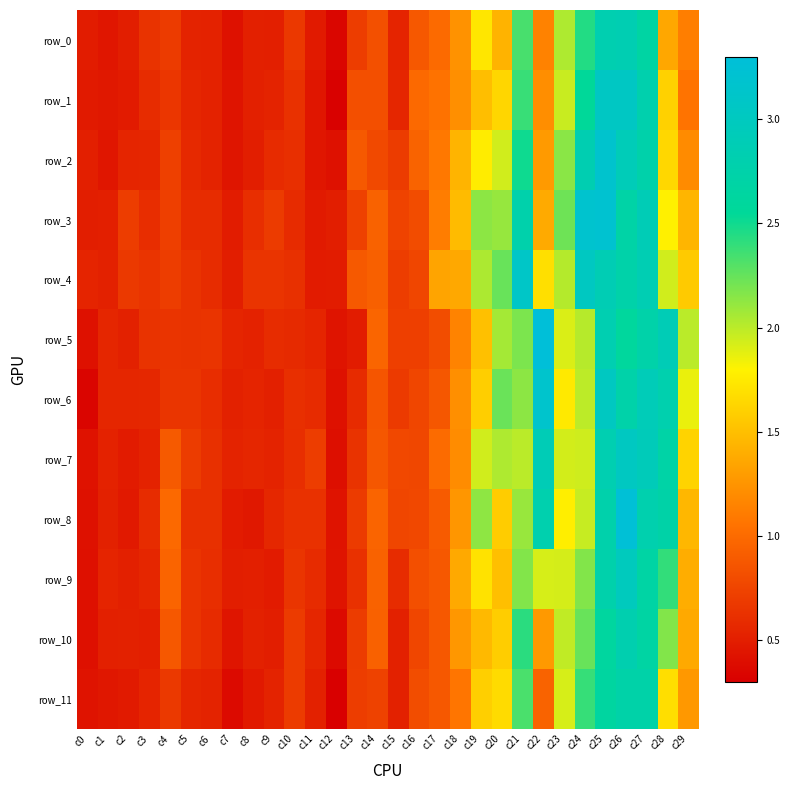

Reading left to right, list all the values displayed in this chart.

row_0: c0=0.5	c1=0.4	c2=0.5	c3=0.6	c4=0.7	c5=0.5	c6=0.5	c7=0.4	c8=0.5	c9=0.5	c10=0.7	c11=0.5	c12=0.3	c13=0.7	c14=0.8	c15=0.5	c16=0.9	c17=1.0	c18=1.2	c19=1.7	c20=1.4	c21=2.3	c22=1.1	c23=2.0	c24=2.4	c25=2.8	c26=2.9	c27=2.7	c28=1.4	c29=1.1
row_1: c0=0.5	c1=0.5	c2=0.5	c3=0.6	c4=0.7	c5=0.6	c6=0.5	c7=0.4	c8=0.5	c9=0.5	c10=0.6	c11=0.4	c12=0.3	c13=0.8	c14=0.8	c15=0.6	c16=1.0	c17=1.0	c18=1.2	c19=1.5	c20=1.6	c21=2.4	c22=1.2	c23=2.0	c24=2.6	c25=3.0	c26=3.1	c27=2.8	c28=1.6	c29=1.1
row_2: c0=0.5	c1=0.5	c2=0.5	c3=0.6	c4=0.7	c5=0.6	c6=0.5	c7=0.4	c8=0.5	c9=0.6	c10=0.6	c11=0.4	c12=0.4	c13=0.9	c14=0.8	c15=0.7	c16=1.0	c17=1.1	c18=1.4	c19=1.8	c20=1.9	c21=2.5	c22=1.3	c23=2.1	c24=2.8	c25=3.2	c26=2.9	c27=2.8	c28=1.6	c29=1.2
row_3: c0=0.5	c1=0.5	c2=0.7	c3=0.6	c4=0.7	c5=0.6	c6=0.6	c7=0.5	c8=0.6	c9=0.7	c10=0.6	c11=0.5	c12=0.5	c13=0.7	c14=0.9	c15=0.7	c16=0.8	c17=1.1	c18=1.5	c19=2.1	c20=2.1	c21=2.8	c22=1.4	c23=2.2	c24=3.2	c25=3.2	c26=2.7	c27=2.9	c28=1.8	c29=1.4
row_4: c0=0.5	c1=0.5	c2=0.7	c3=0.6	c4=0.7	c5=0.6	c6=0.6	c7=0.5	c8=0.6	c9=0.6	c10=0.6	c11=0.5	c12=0.5	c13=0.9	c14=0.9	c15=0.7	c16=0.8	c17=1.3	c18=1.4	c19=2.0	c20=2.2	c21=3.1	c22=1.7	c23=2.0	c24=3.0	c25=2.9	c26=2.7	c27=2.9	c28=1.9	c29=1.6
row_5: c0=0.4	c1=0.6	c2=0.5	c3=0.6	c4=0.6	c5=0.6	c6=0.6	c7=0.5	c8=0.5	c9=0.6	c10=0.6	c11=0.6	c12=0.4	c13=0.5	c14=1.0	c15=0.7	c16=0.7	c17=0.8	c18=1.2	c19=1.5	c20=2.1	c21=2.2	c22=3.3	c23=1.9	c24=2.0	c25=2.8	c26=2.6	c27=2.7	c28=2.9	c29=2.0
row_6: c0=0.3	c1=0.6	c2=0.6	c3=0.6	c4=0.7	c5=0.7	c6=0.6	c7=0.5	c8=0.5	c9=0.5	c10=0.6	c11=0.6	c12=0.4	c13=0.6	c14=0.9	c15=0.7	c16=0.8	c17=0.9	c18=1.2	c19=1.6	c20=2.2	c21=2.1	c22=3.1	c23=1.8	c24=2.0	c25=3.0	c26=2.7	c27=2.9	c28=2.8	c29=1.9
row_7: c0=0.4	c1=0.5	c2=0.5	c3=0.5	c4=0.9	c5=0.7	c6=0.6	c7=0.5	c8=0.6	c9=0.5	c10=0.6	c11=0.7	c12=0.4	c13=0.6	c14=0.9	c15=0.8	c16=0.8	c17=1.0	c18=1.2	c19=1.9	c20=2.0	c21=2.0	c22=2.9	c23=1.9	c24=1.9	c25=2.8	c26=3.0	c27=2.9	c28=2.7	c29=1.6
row_8: c0=0.4	c1=0.5	c2=0.5	c3=0.6	c4=1.0	c5=0.6	c6=0.6	c7=0.5	c8=0.5	c9=0.6	c10=0.6	c11=0.6	c12=0.4	c13=0.7	c14=1.0	c15=0.8	c16=0.8	c17=0.9	c18=1.3	c19=2.1	c20=1.6	c21=2.1	c22=2.8	c23=1.8	c24=2.0	c25=2.8	c26=3.3	c27=2.8	c28=2.7	c29=1.5
row_9: c0=0.4	c1=0.5	c2=0.5	c3=0.6	c4=1.0	c5=0.6	c6=0.6	c7=0.5	c8=0.5	c9=0.5	c10=0.7	c11=0.6	c12=0.4	c13=0.6	c14=0.9	c15=0.6	c16=0.8	c17=0.9	c18=1.4	c19=1.7	c20=1.5	c21=2.2	c22=1.9	c23=1.9	c24=2.2	c25=2.8	c26=3.0	c27=2.7	c28=2.4	c29=1.4
row_10: c0=0.4	c1=0.5	c2=0.5	c3=0.5	c4=0.9	c5=0.6	c6=0.6	c7=0.4	c8=0.5	c9=0.5	c10=0.7	c11=0.6	c12=0.4	c13=0.7	c14=0.9	c15=0.5	c16=0.8	c17=0.9	c18=1.3	c19=1.5	c20=1.6	c21=2.4	c22=1.3	c23=2.0	c24=2.2	c25=2.6	c26=2.8	c27=2.7	c28=2.2	c29=1.4
row_11: c0=0.4	c1=0.5	c2=0.5	c3=0.5	c4=0.7	c5=0.6	c6=0.5	c7=0.4	c8=0.5	c9=0.5	c10=0.7	c11=0.5	c12=0.3	c13=0.7	c14=0.7	c15=0.5	c16=0.8	c17=0.9	c18=1.1	c19=1.6	c20=1.7	c21=2.3	c22=1.0	c23=1.9	c24=2.4	c25=2.6	c26=2.7	c27=2.7	c28=1.7	c29=1.3